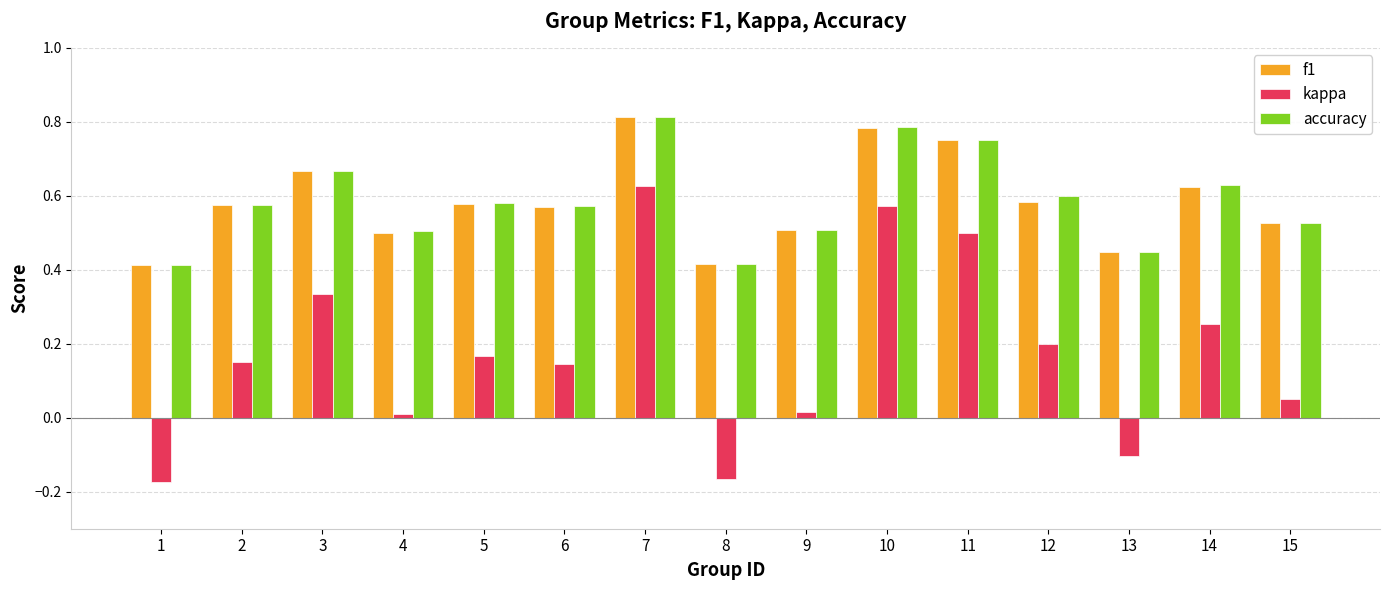

What is the sum of all f1 values?

8.8